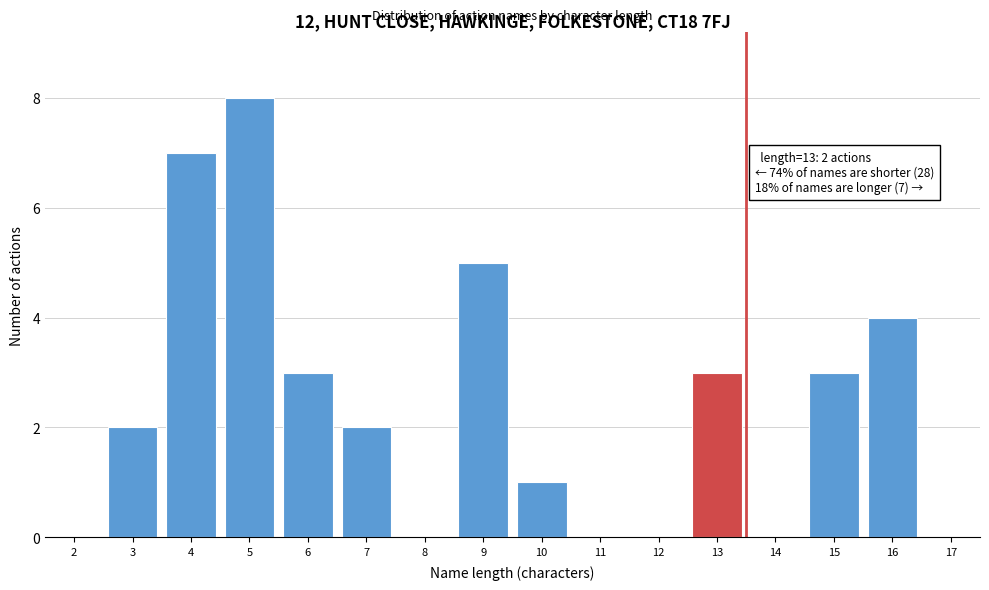

Reading right to left, transcribe all the data shown in this chart.

17=0	16=4	15=3	14=0	13=3	12=0	11=0	10=1	9=5	8=0	7=2	6=3	5=8	4=7	3=2	2=0